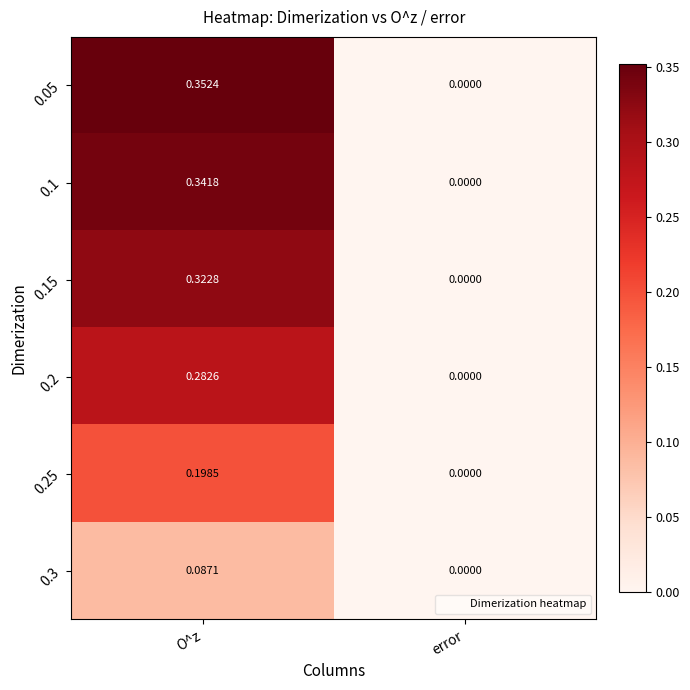

Where is 0.1 nearest to the value 0?

error